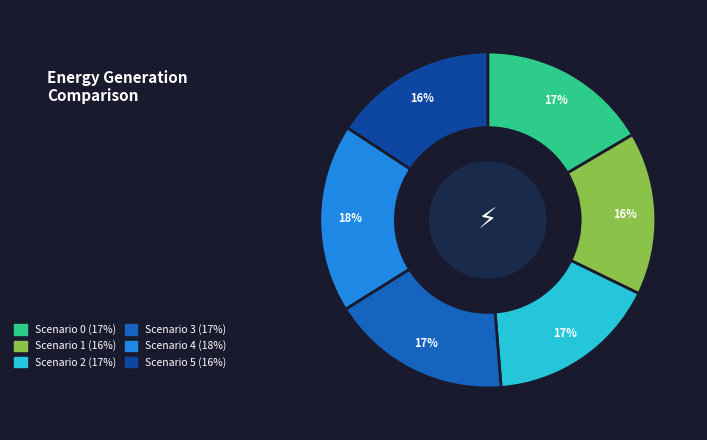

Does Scenario 5 represent more than half of the total?

No